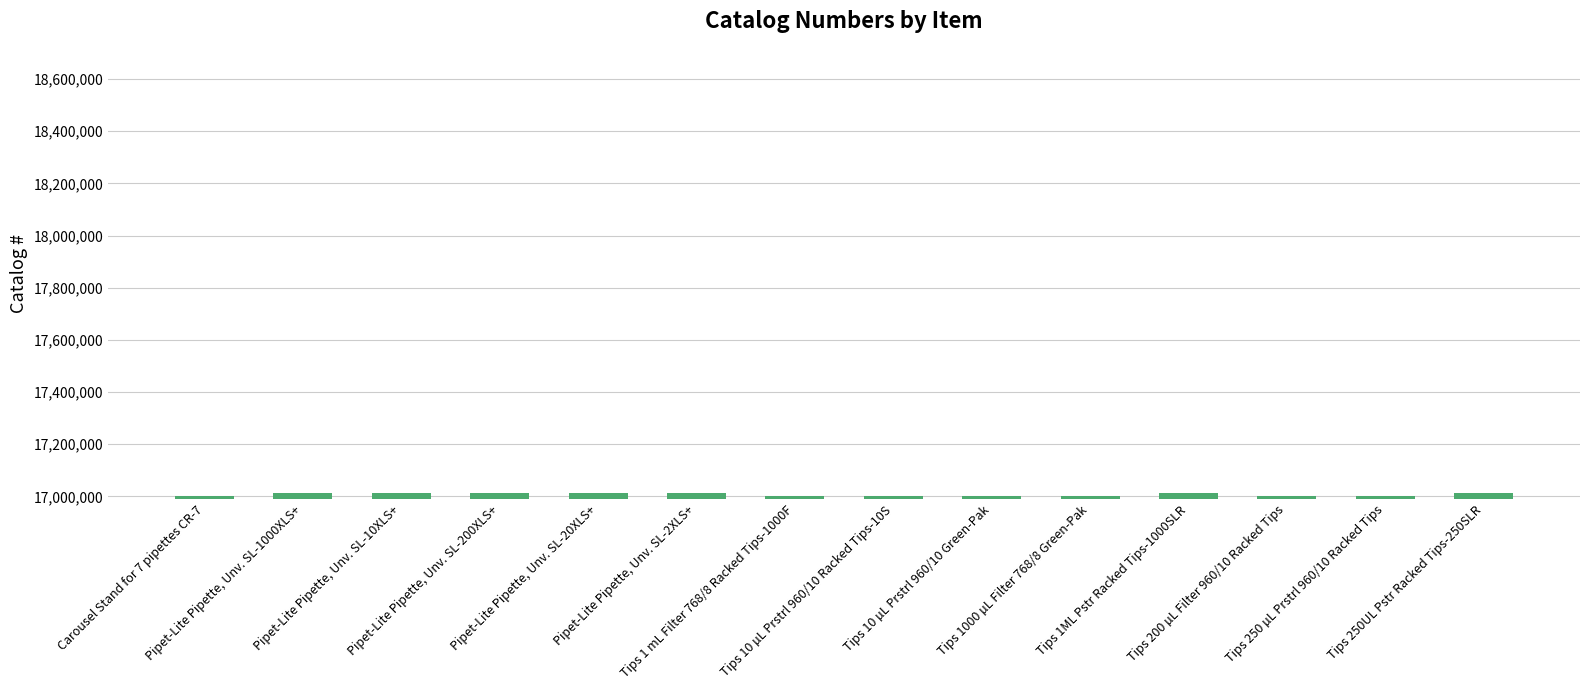

What is the smallest value displayed?

17001255